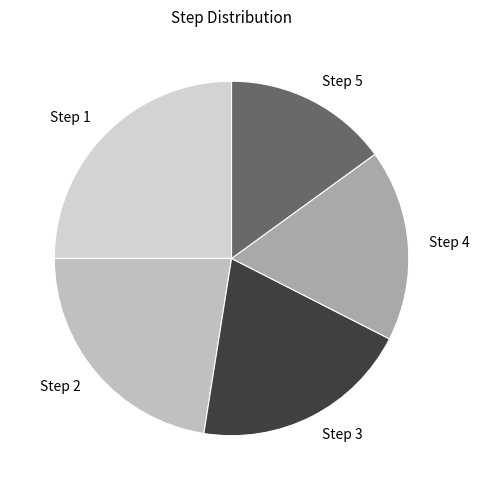

Rank the categories by value from highest to lowest.

Step 1, Step 2, Step 3, Step 4, Step 5